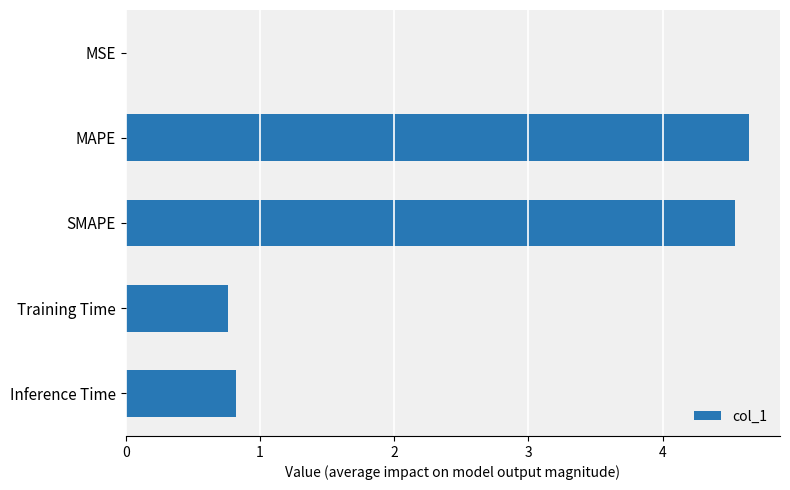

What is the sum of all values?

10.8